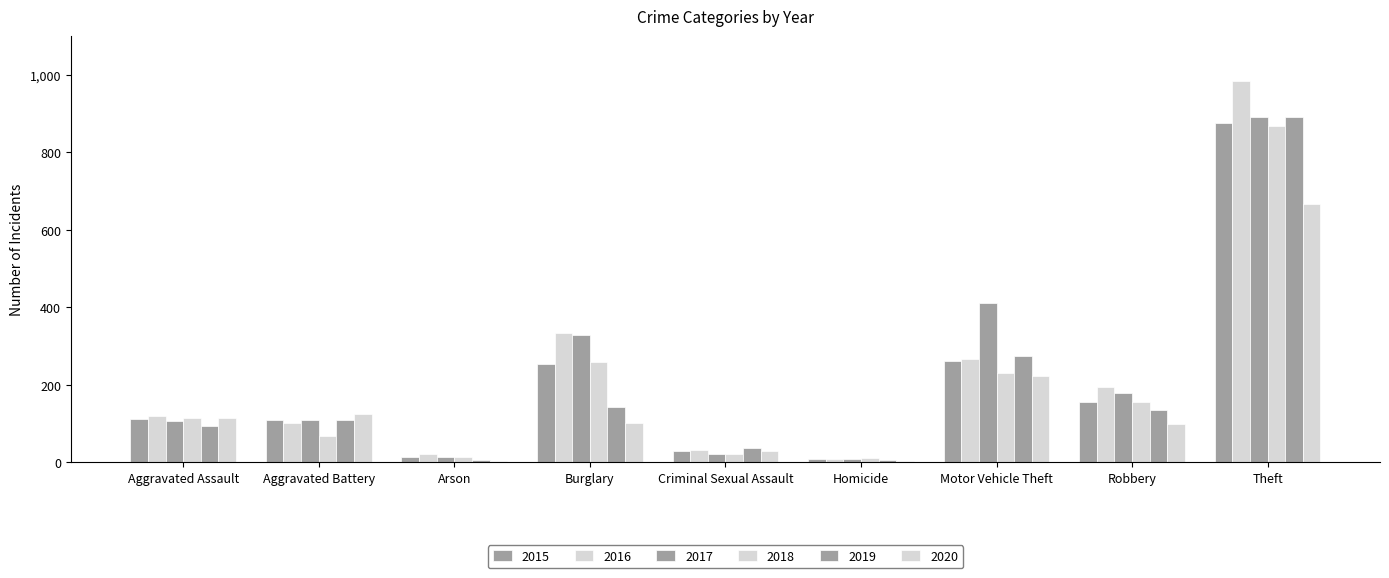

What is the difference between the maximum and minimum values in the 2020 series?

664